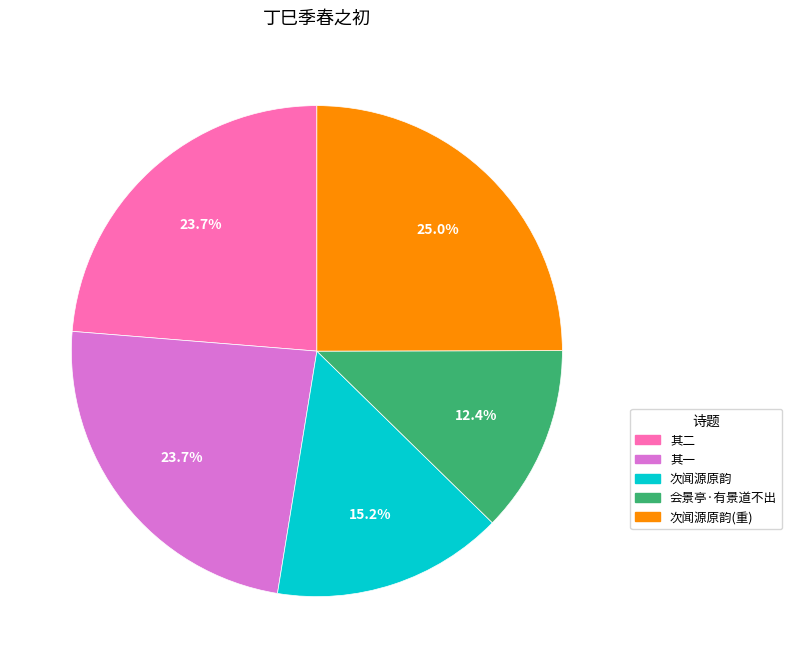

Is there any slice that represents more than half of the pie?

No